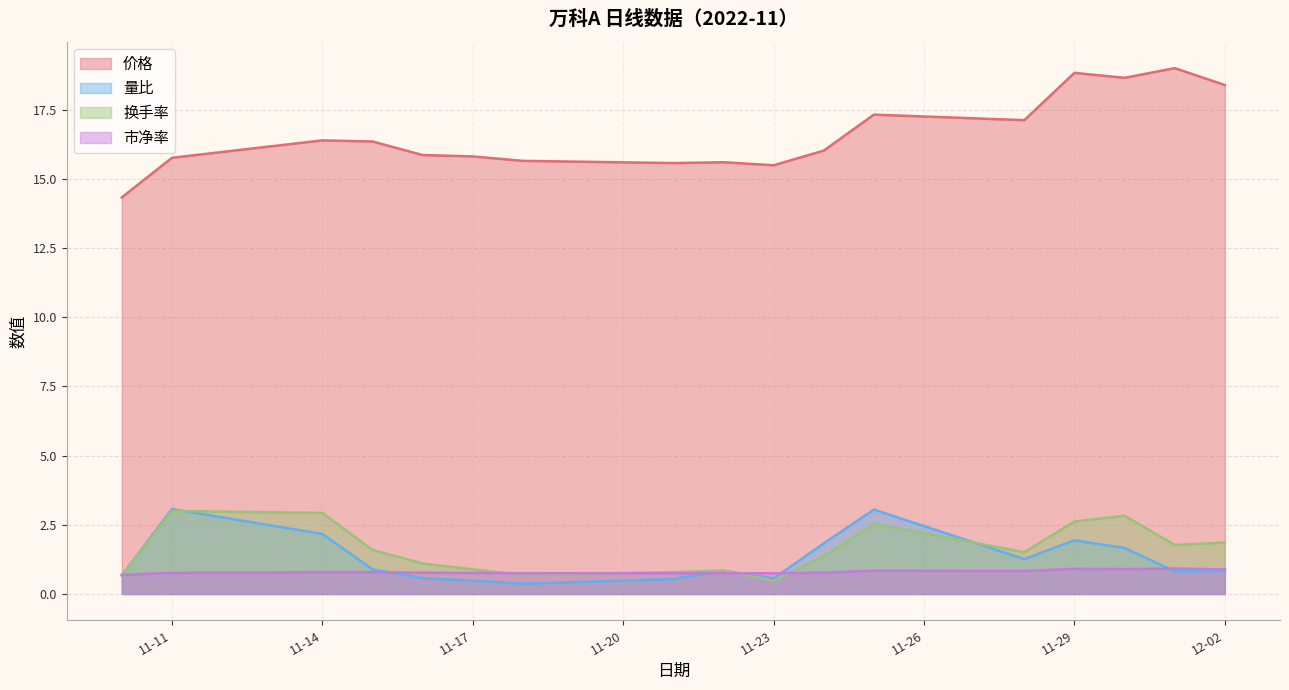

What are all the series names shown in the legend?

价格, 量比, 换手率, 市净率